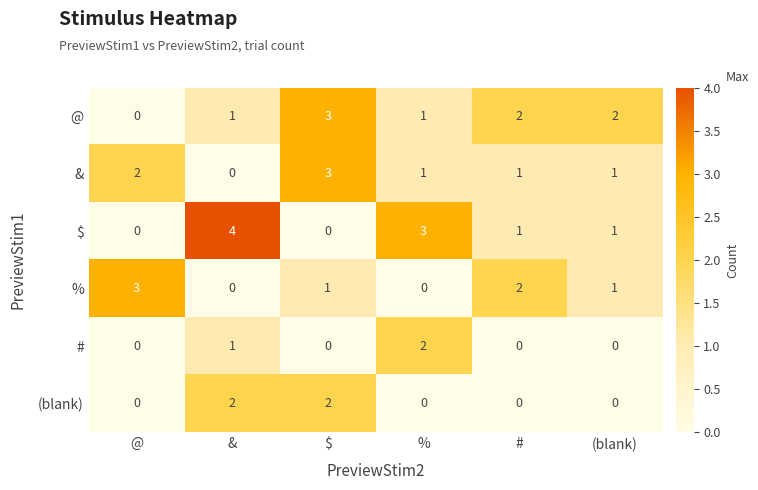

Is the value of @ at @ greater than the value of $ at &?

No